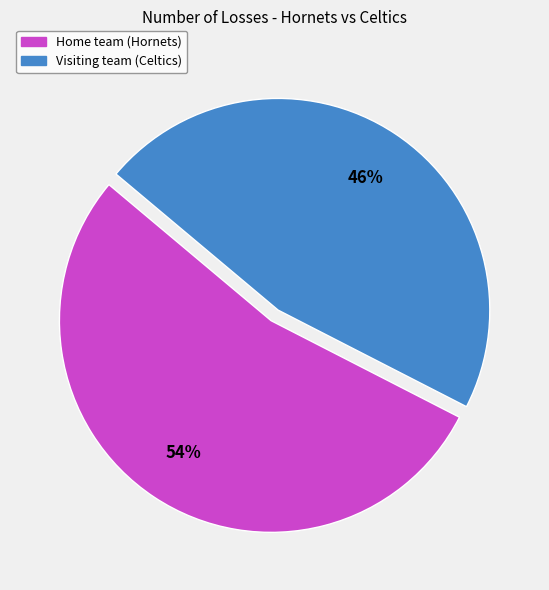

Is it true that Home team (Hornets) is 67% of the pie?

False